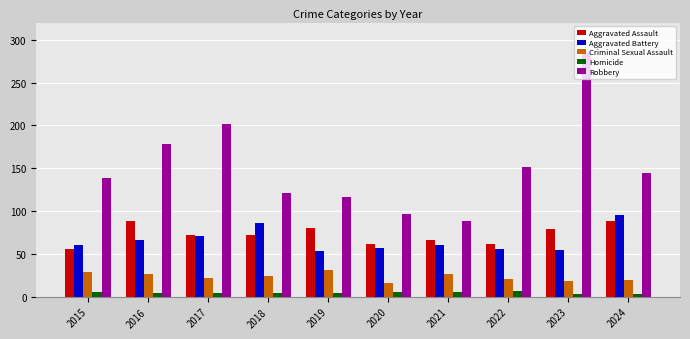

Which category has the highest value across all series?

2023